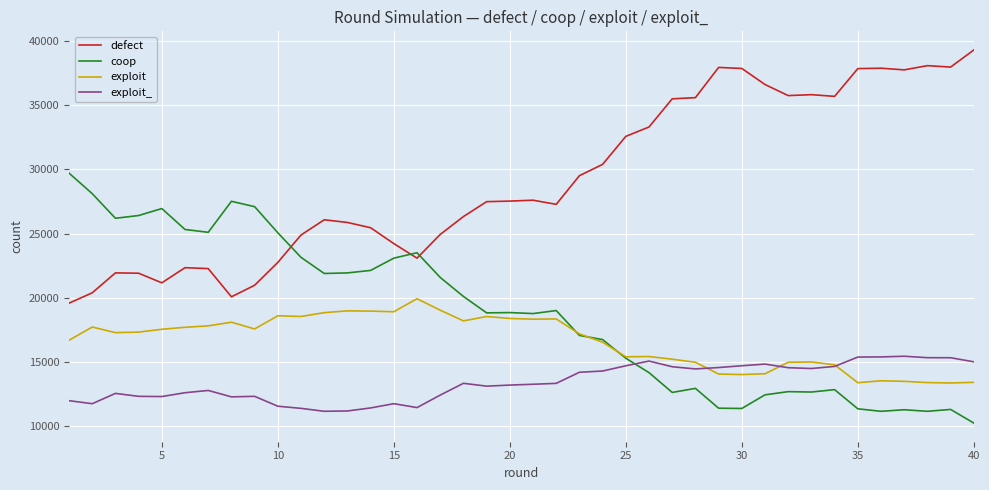

Which series has the largest total across all categories?

defect